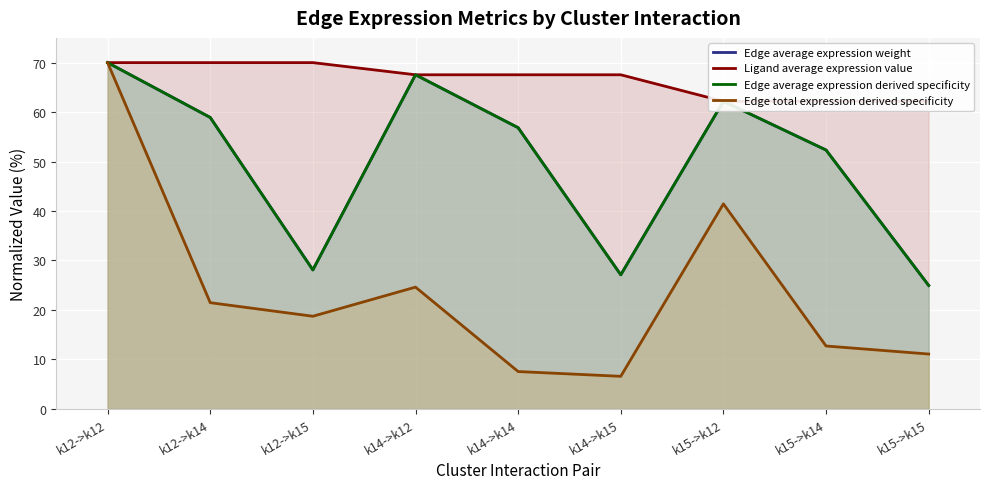

What is the difference between the highest and lowest values at k12->k14?

48.5